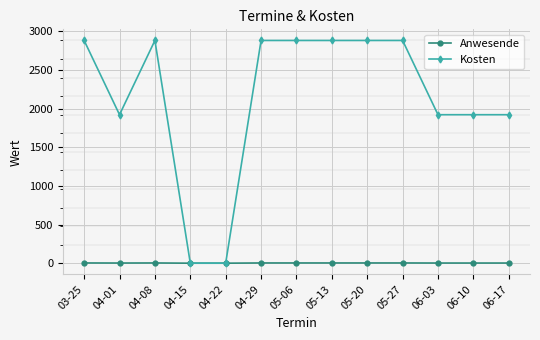

Does the chart have visible grid lines?

Yes